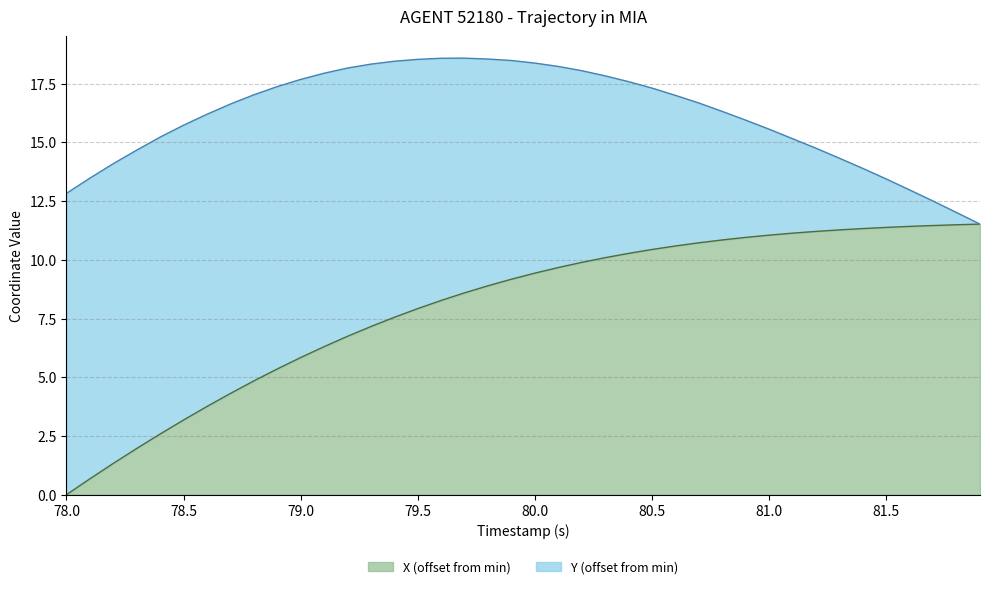

Reading left to right, transcribe all the data shown in this chart.

78.0=0.0	78.1=0.7	78.2=1.3	78.3=2.0	78.4=2.6	78.5=3.2	78.6=3.8	78.7=4.3	78.8=4.8	78.9=5.4	79.0=5.8	79.1=6.3	79.2=6.7	79.3=7.2	79.4=7.6	79.5=7.9	79.6=8.3	79.7=8.6	79.8=8.9	79.9=9.2	80.0=9.4	80.1=9.7	80.2=9.9	80.3=10.1	80.4=10.3	80.5=10.4	80.6=10.6	80.7=10.7	80.8=10.8	80.9=11.0	81.0=11.1	81.1=11.1	81.2=11.2	81.3=11.3	81.4=11.3	81.5=11.4	81.6=11.4	81.7=11.5	81.8=11.5	81.9=11.5